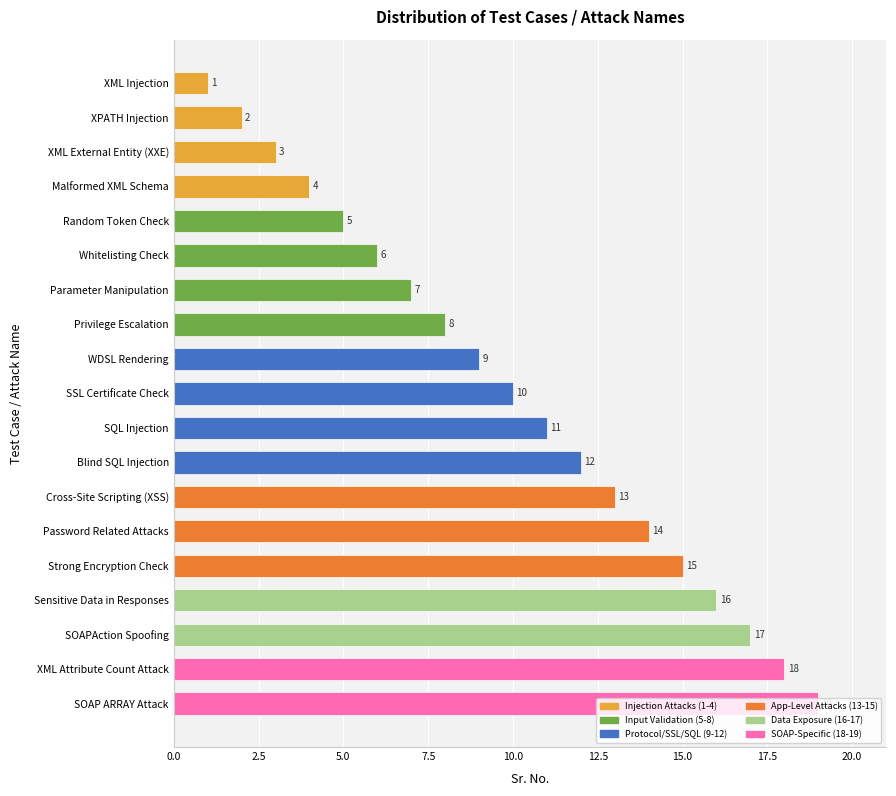

How many values are below 10?

9